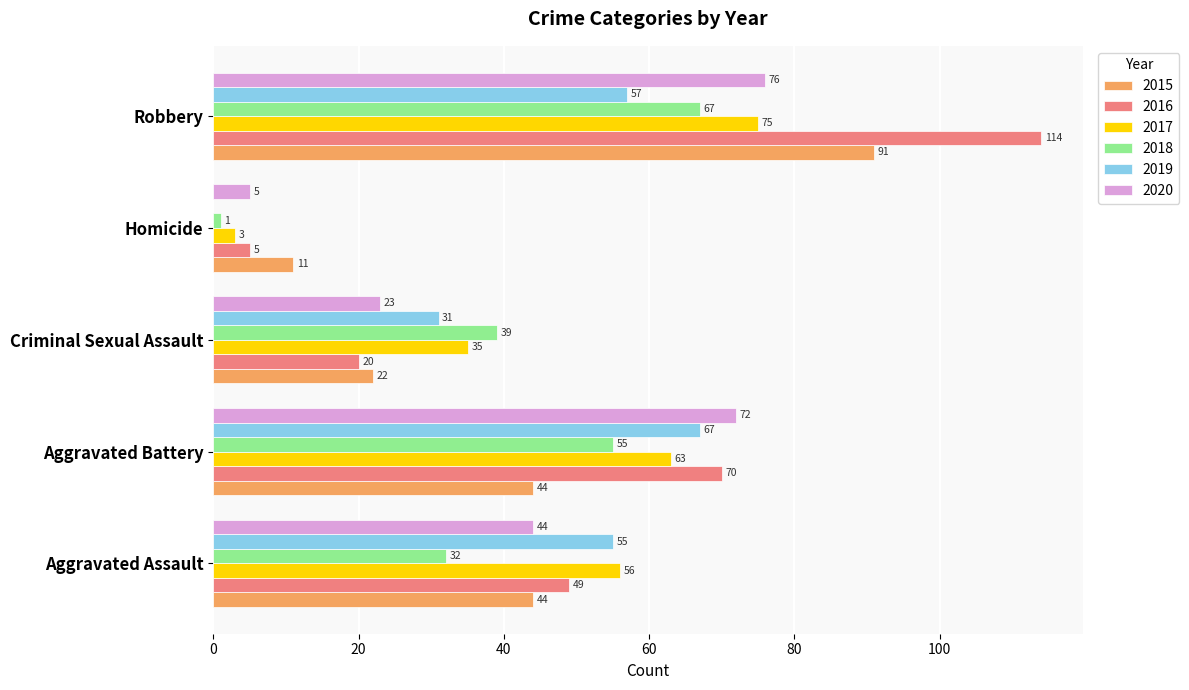

What is the total value across all series at Aggravated Assault?

280